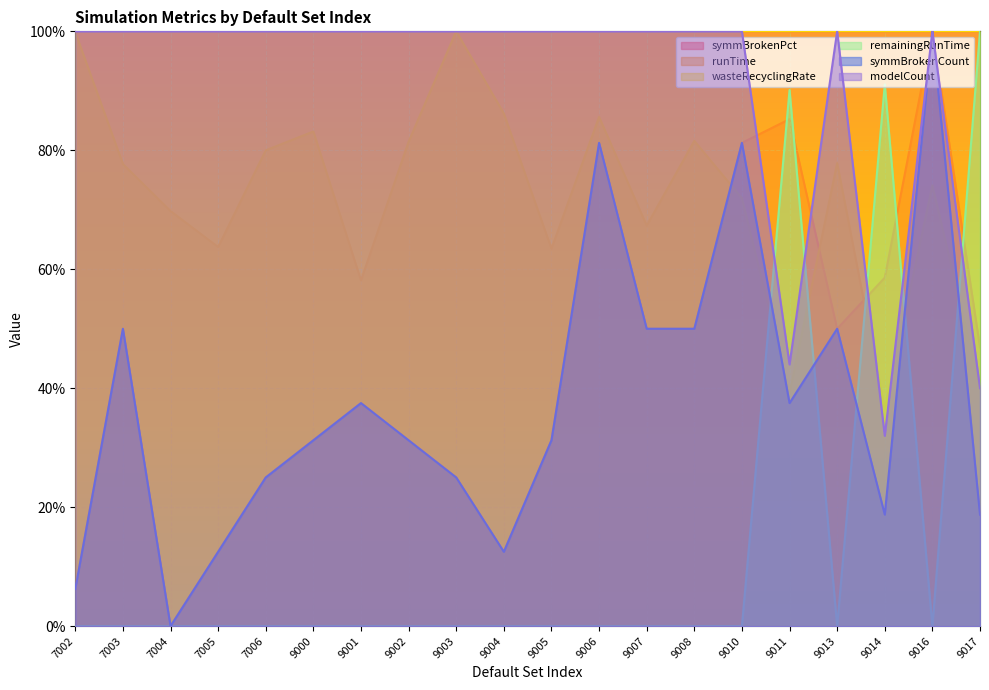

What are all the series names shown in the legend?

symmBrokenPct, runTime, wasteRecyclingRate, remainingRunTime, symmBrokenCount, modelCount